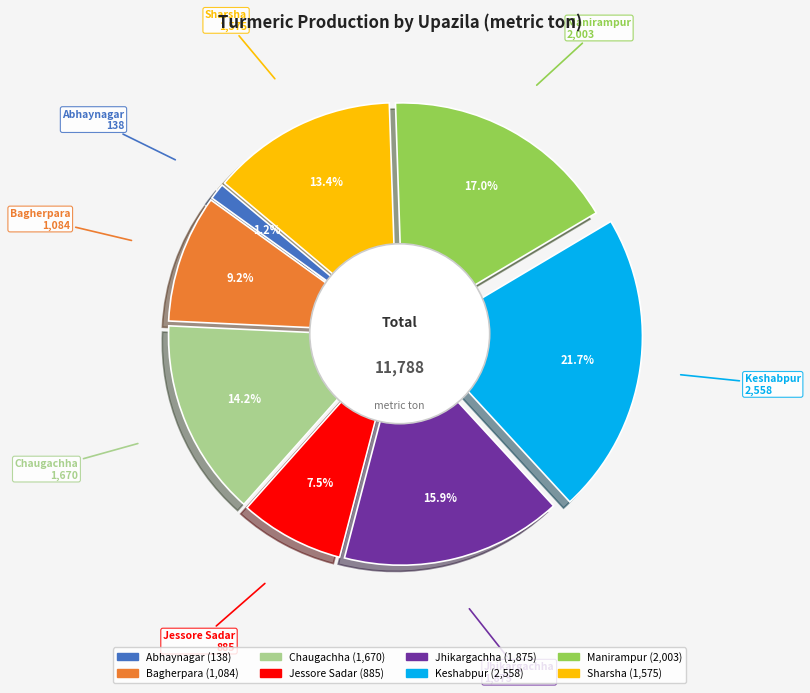

Count the number of slices in the pie.

8